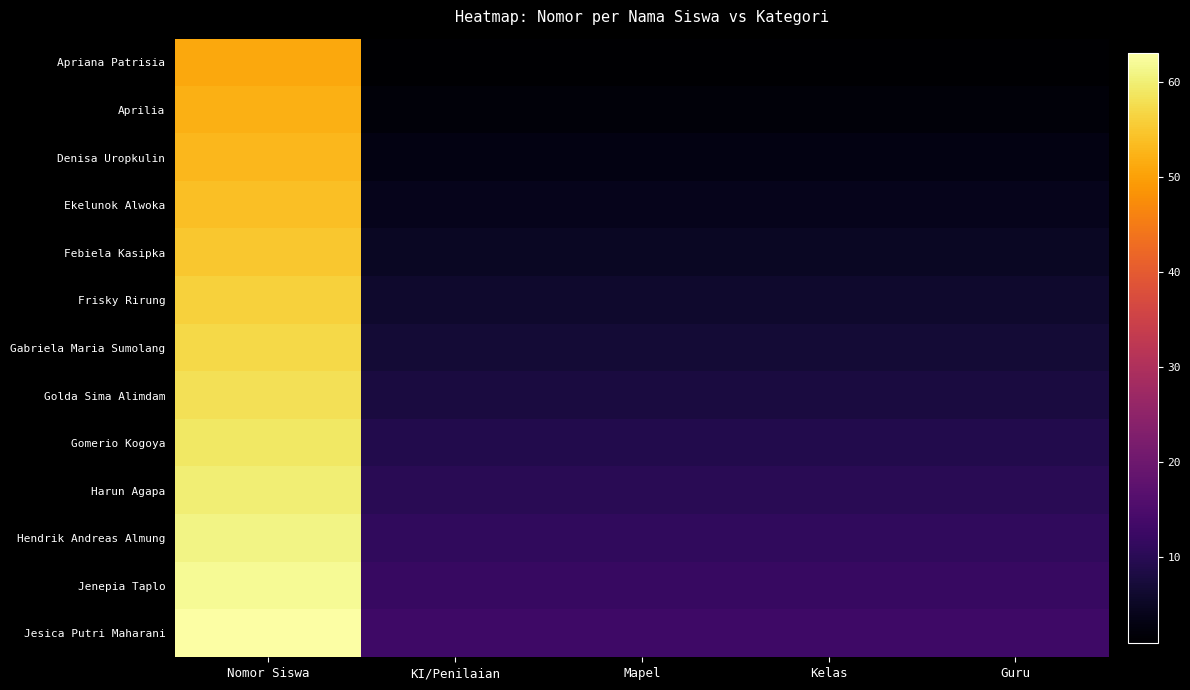

List the series in order of their peak value, highest first.

Jesica Putri Maharani, Jenepia Taplo, Hendrik Andreas Almung, Harun Agapa, Gomerio Kogoya, Golda Sima Alimdam, Gabriela Maria Sumolang, Frisky Rirung, Febiela Kasipka, Ekelunok Alwoka, Denisa Uropkulin, Aprilia, Apriana Patrisia